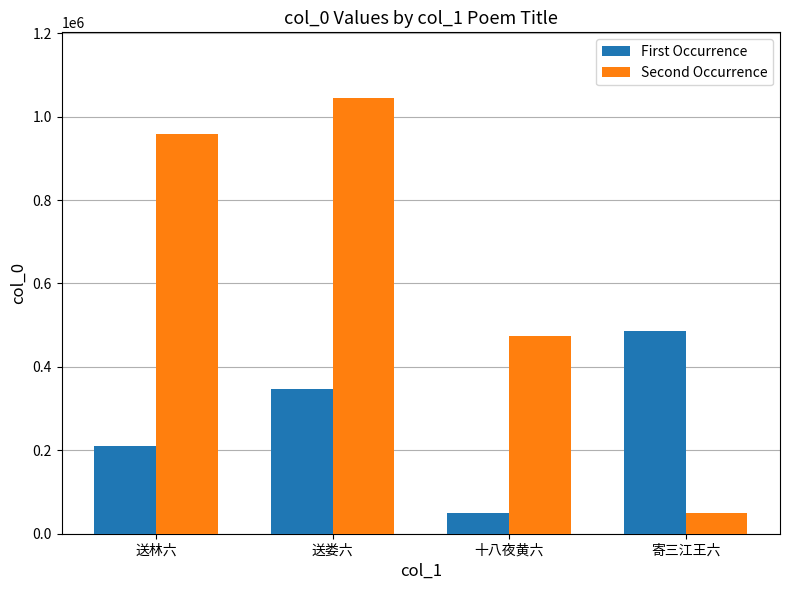

Between 送林六 and 寄三江王六, which series saw the biggest shift?

Second Occurrence